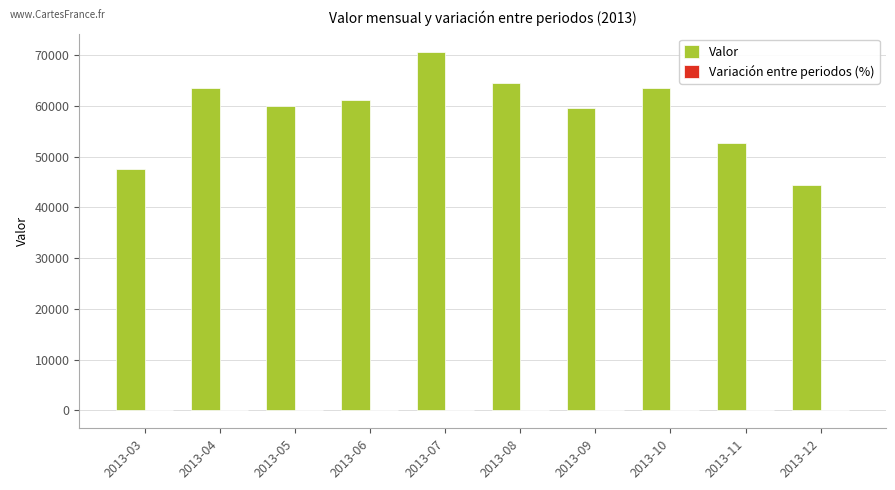

At which category is the sum across all series the highest?

2013-07